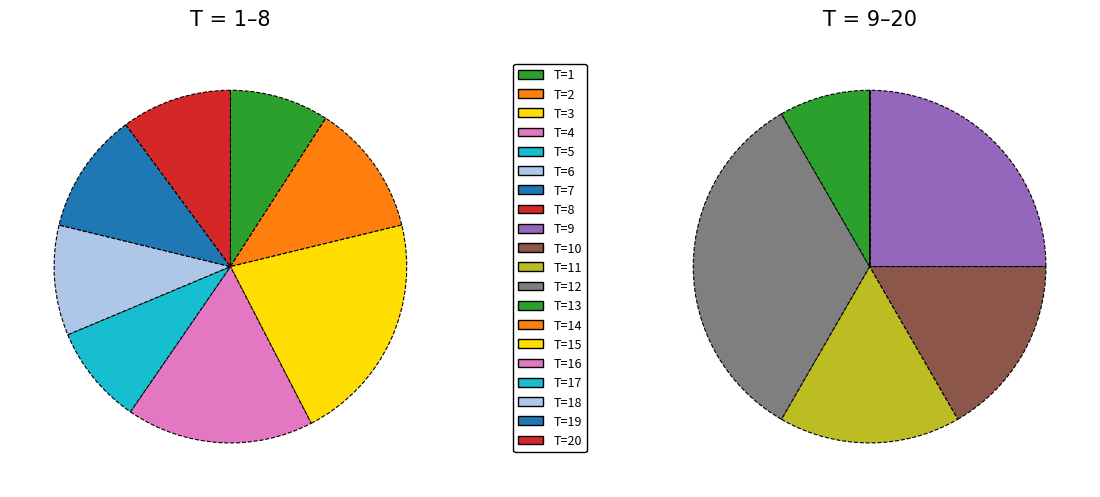

Is it true that 10 is 8% of the pie?

False